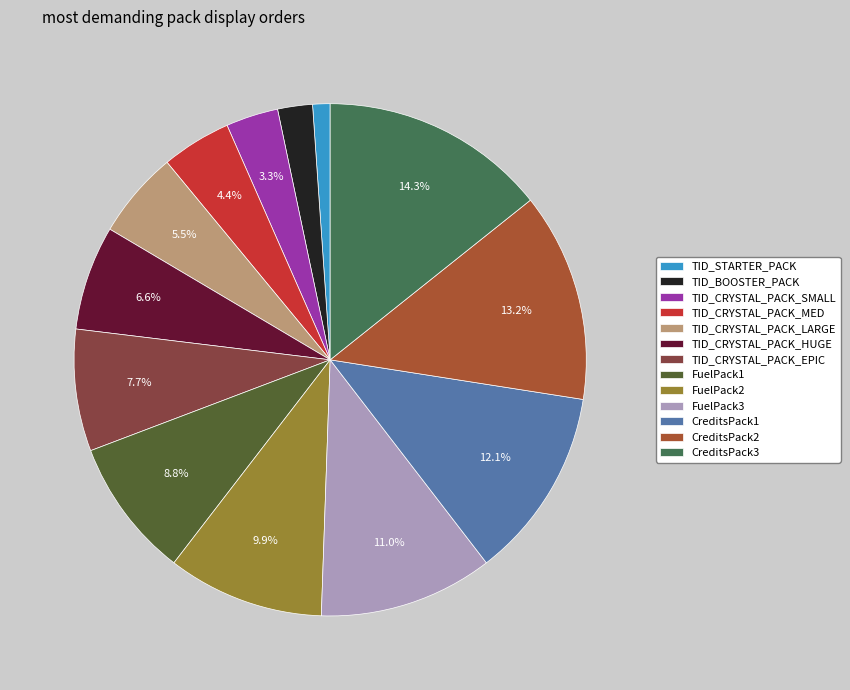

Is the sum of TID_CRYSTAL_PACK_EPIC and CreditsPack3 greater than half?

No